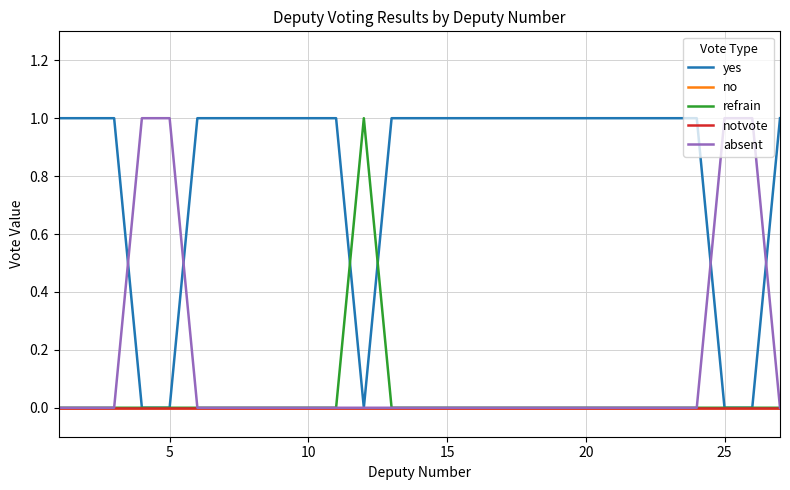

Is this an area chart (filled region under the line)?

No